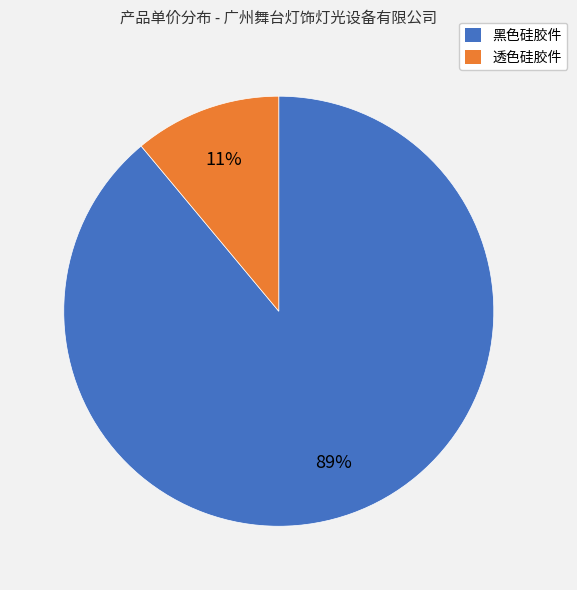

True or false: 透色硅胶件 accounts for 11% of the total.

True